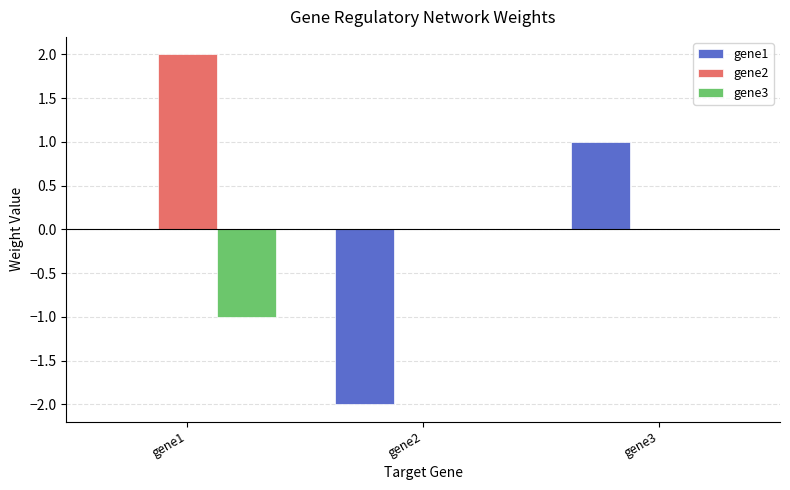

Which series has the largest range (max minus min)?

gene1